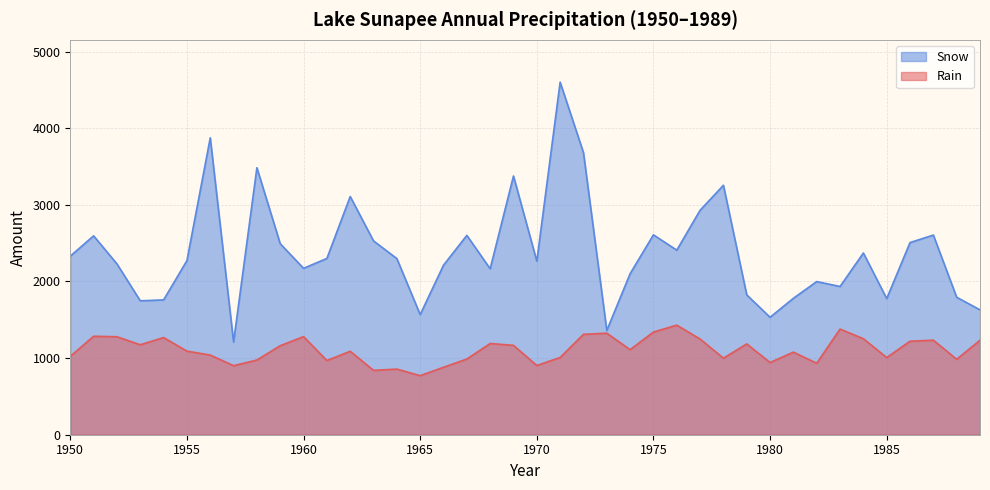

Where is Rain nearest to the value 1100?

1955